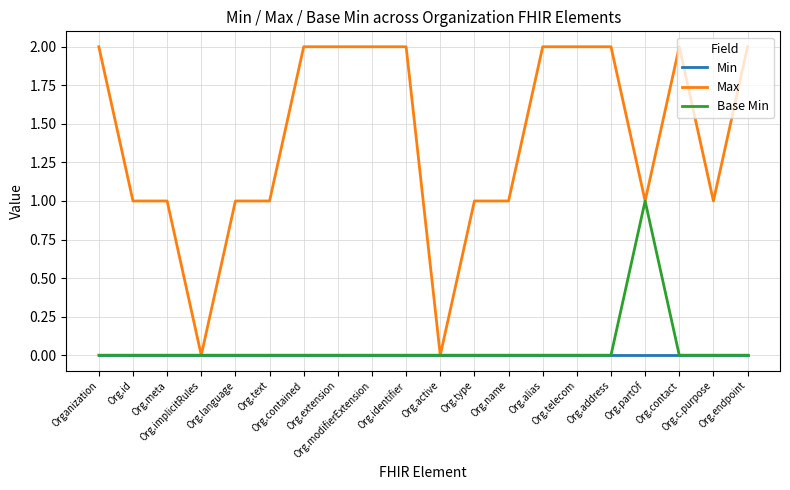

Which series has the largest total across all categories?

Max